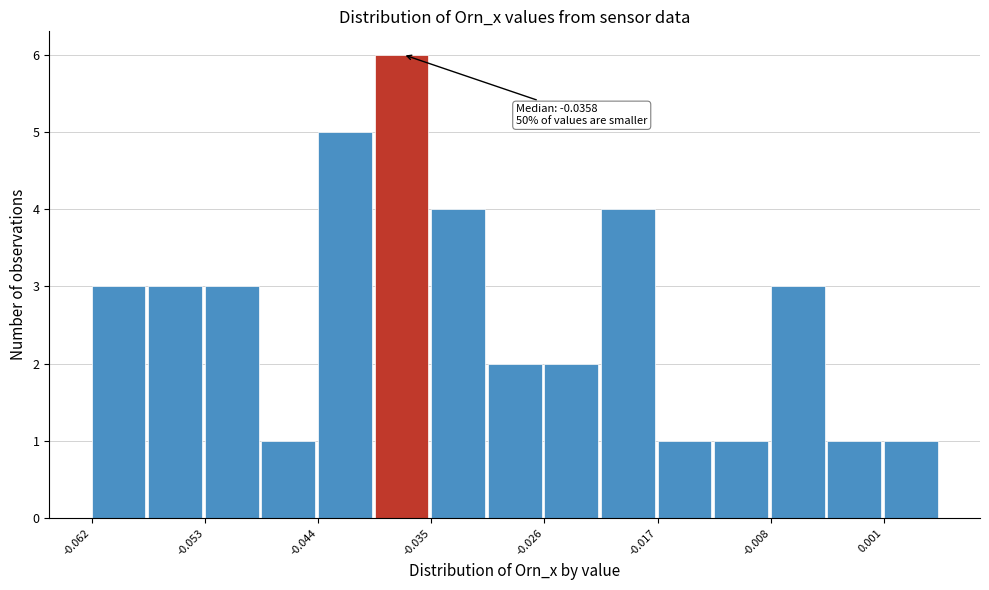

Over which range of the x-axis is the bar tallest?

-0.040 to -0.035